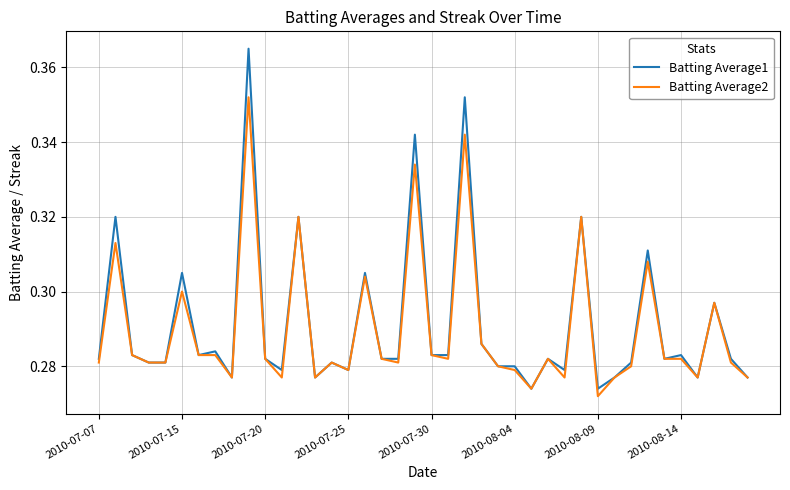

Which series has the largest range (max minus min)?

Batting Average1